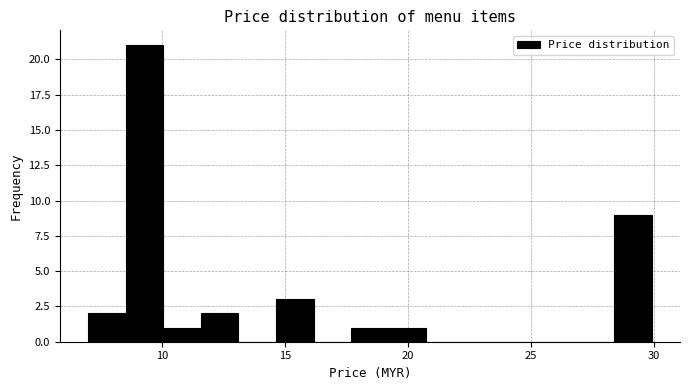

Read against the x-axis, roughly where is the centre of the tallest bar?

9.5